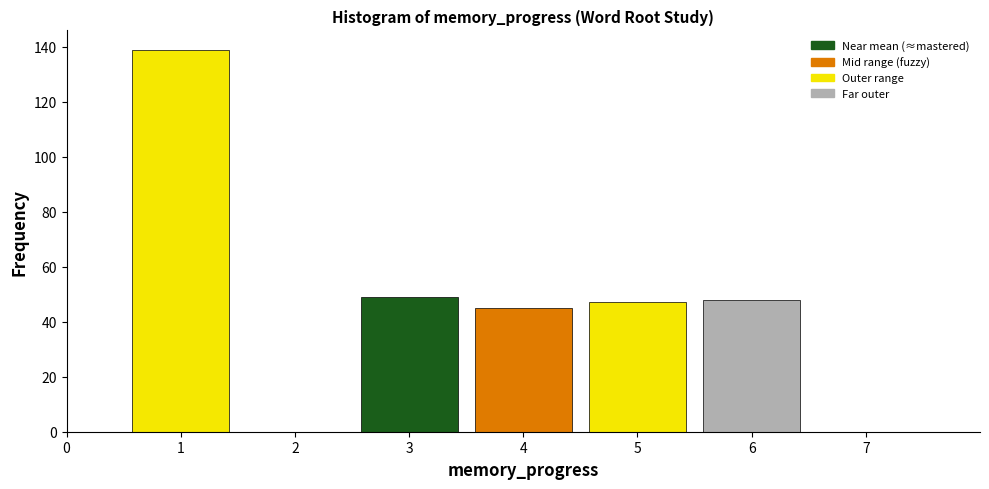

Reading left to right, list every bar in this chart as the range it spans on the x-axis followed by its height. The values are not printed on the chart, so give them approximately, as read against the axis.

0.5 to 1.5: 140
1.5 to 2.5: 0
2.5 to 3.5: 50
3.5 to 4.5: 46
4.5 to 5.5: 48
5.5 to 6.5: 48
6.5 to 7.5: 0